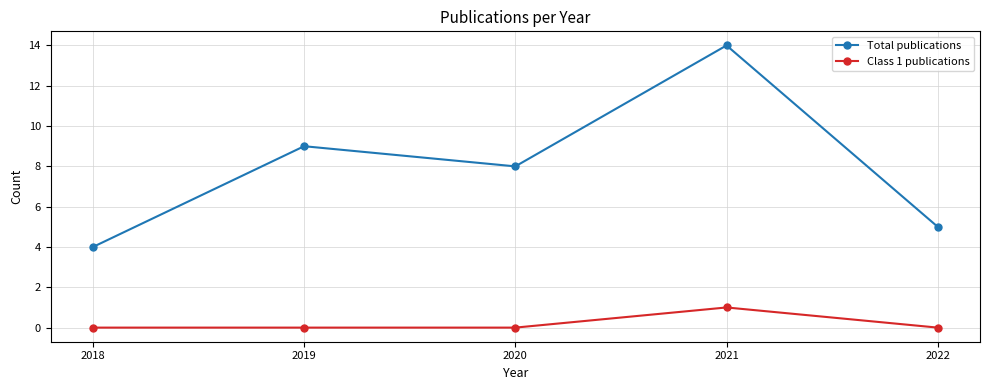

How many Class 1 publications values are between 0 and 1?

5